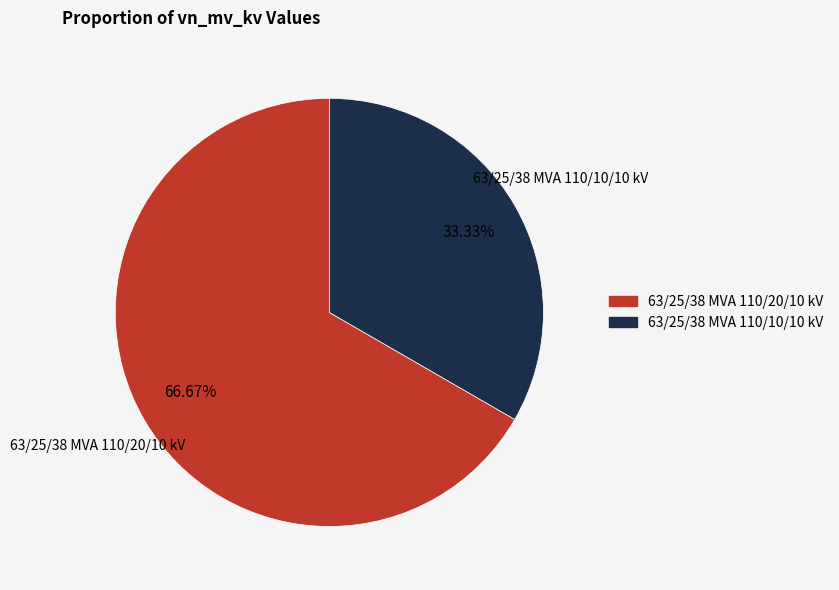

The 63/25/38 MVA 110/10/10 kV slice represents 33% of the pie. True or false?

True